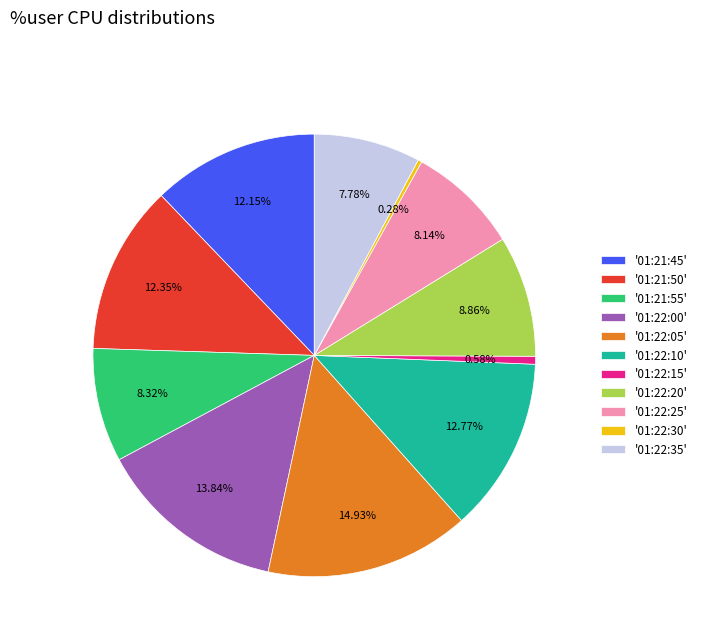

Do '01:22:10' and '01:22:35' together represent more than half of the pie?

No